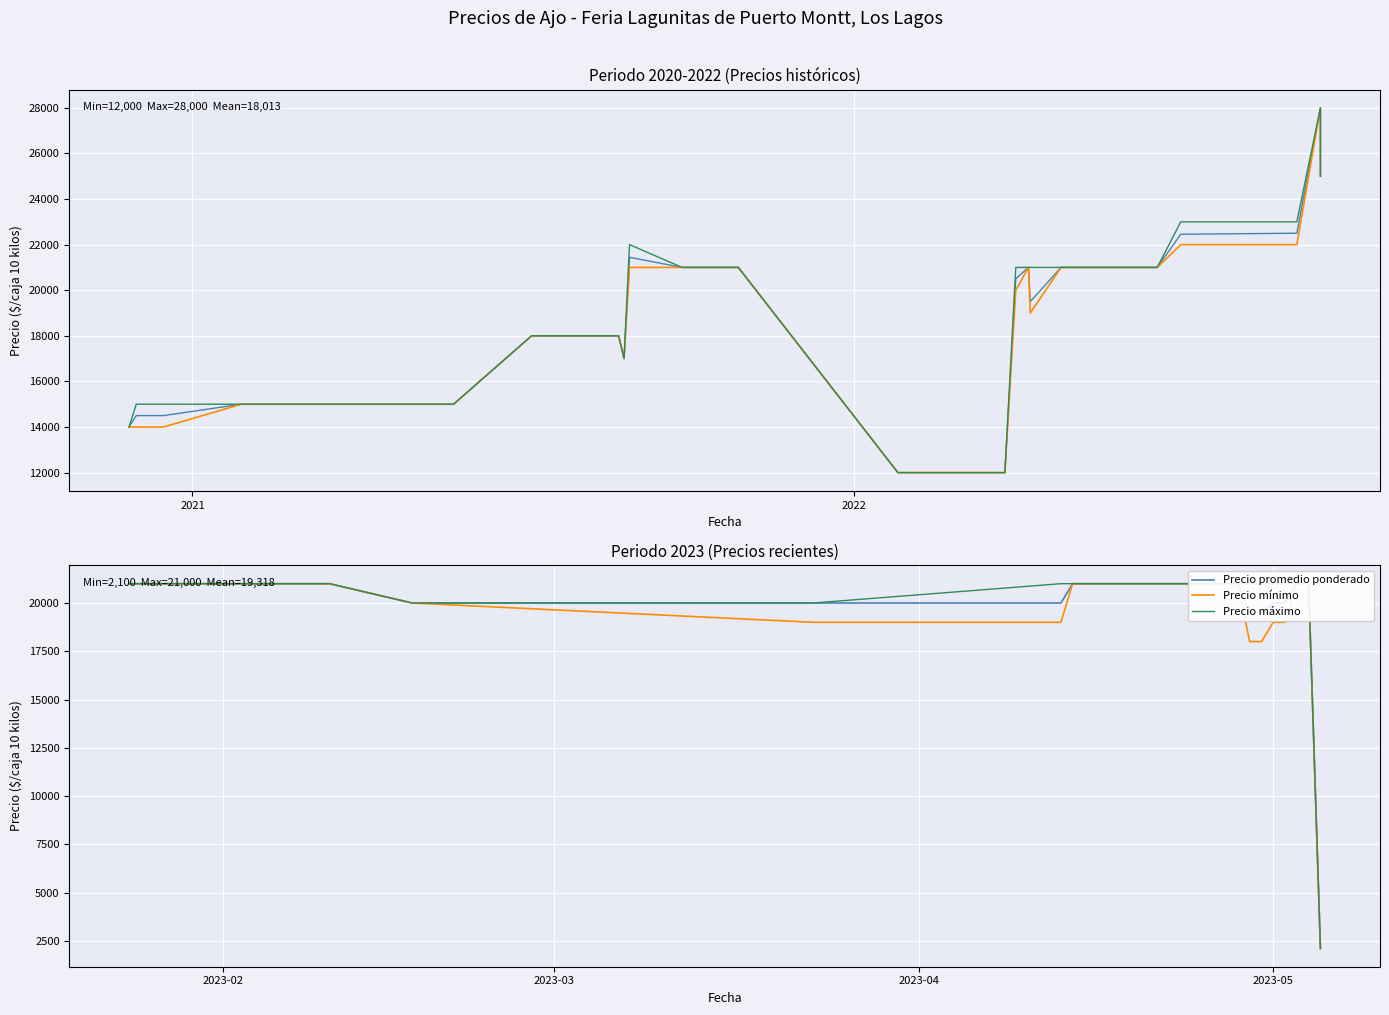

True or false: Precio mínimo and Precio promedio ponderado cross at least once.

False